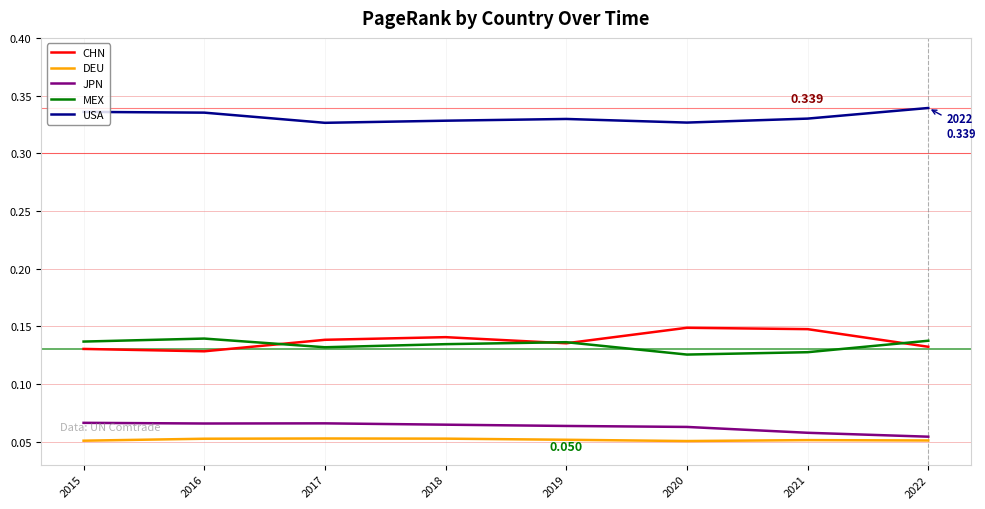

True or false: JPN and MEX cross at least once.

False